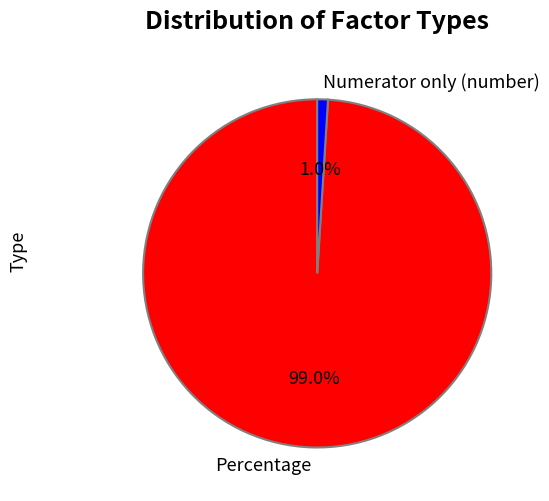

Which has a higher value, Percentage or Numerator only (number)?

Percentage